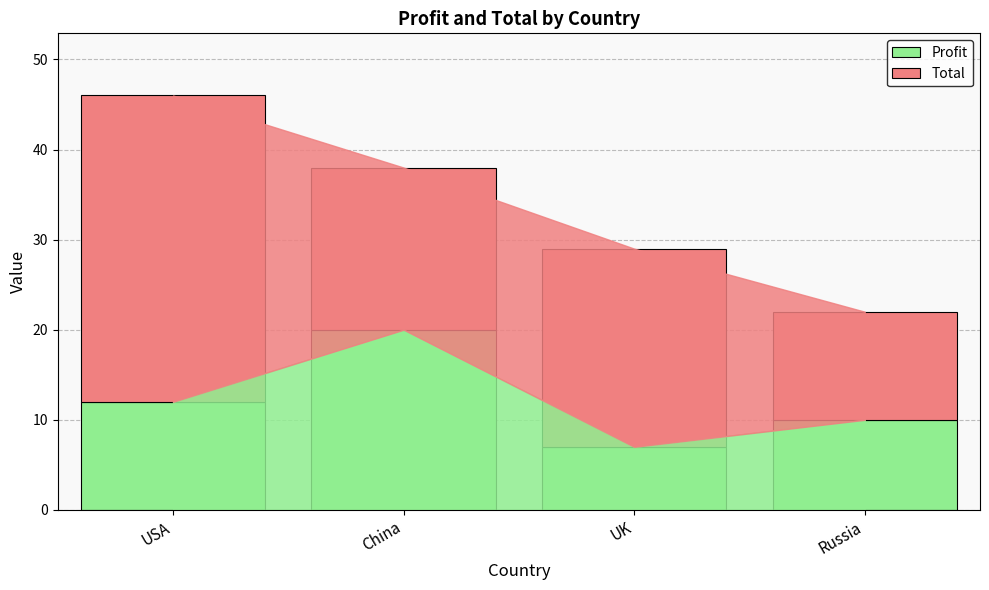

What is the total value across all series at Russia?

22